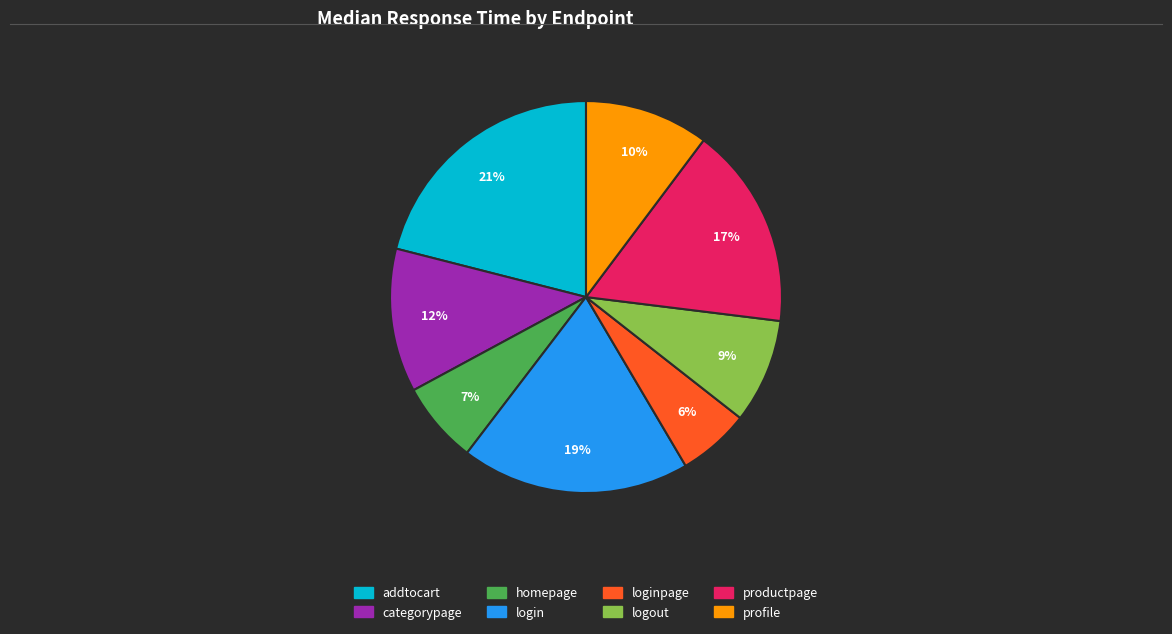

To the nearest percent, what is the average slice percentage?

12%